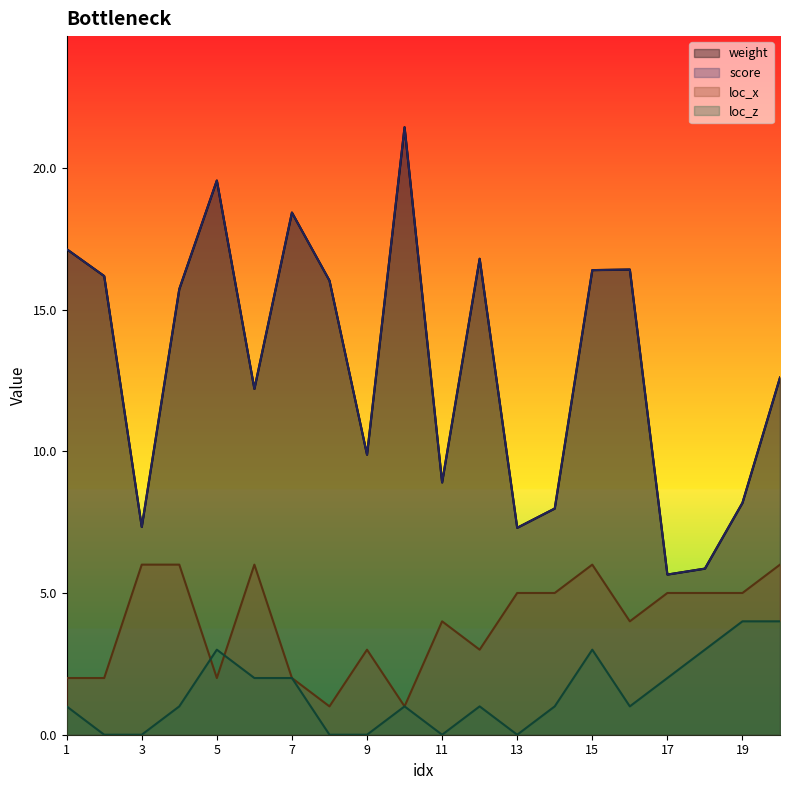

How many lines are shown in the chart?

4